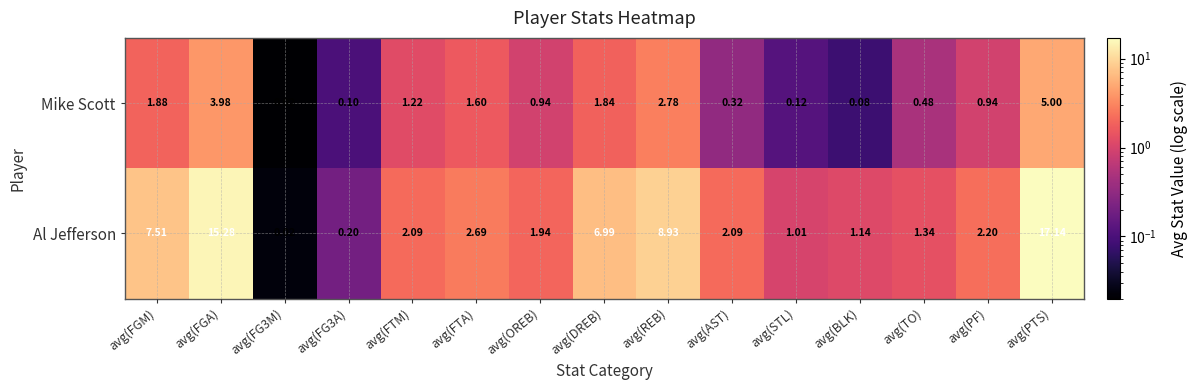

Is the value of Al Jefferson at avg(DREB) greater than the value of Mike Scott at avg(FG3M)?

Yes